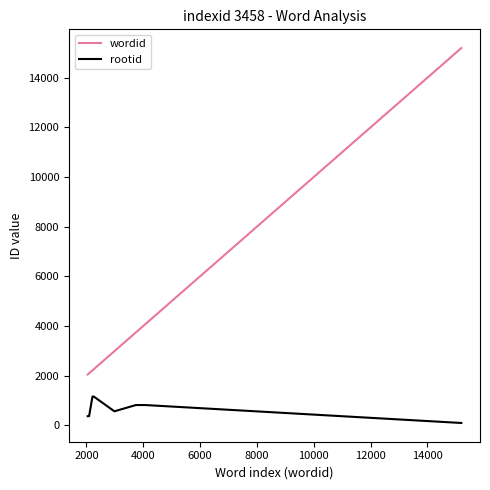

True or false: wordid and rootid cross at least once.

False